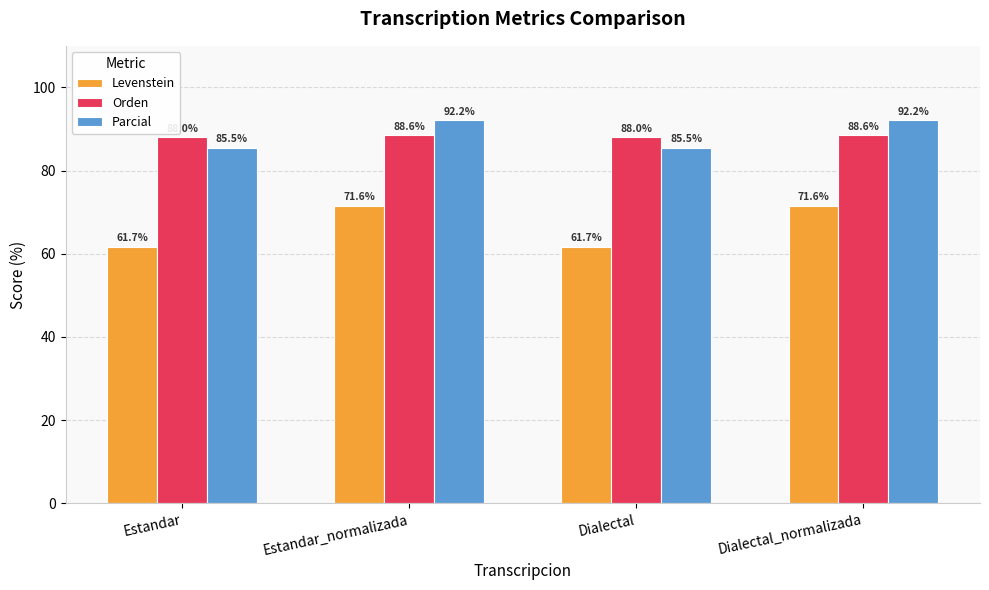

Rank the series by their maximum value, from lowest to highest.

Levenstein, Orden, Parcial